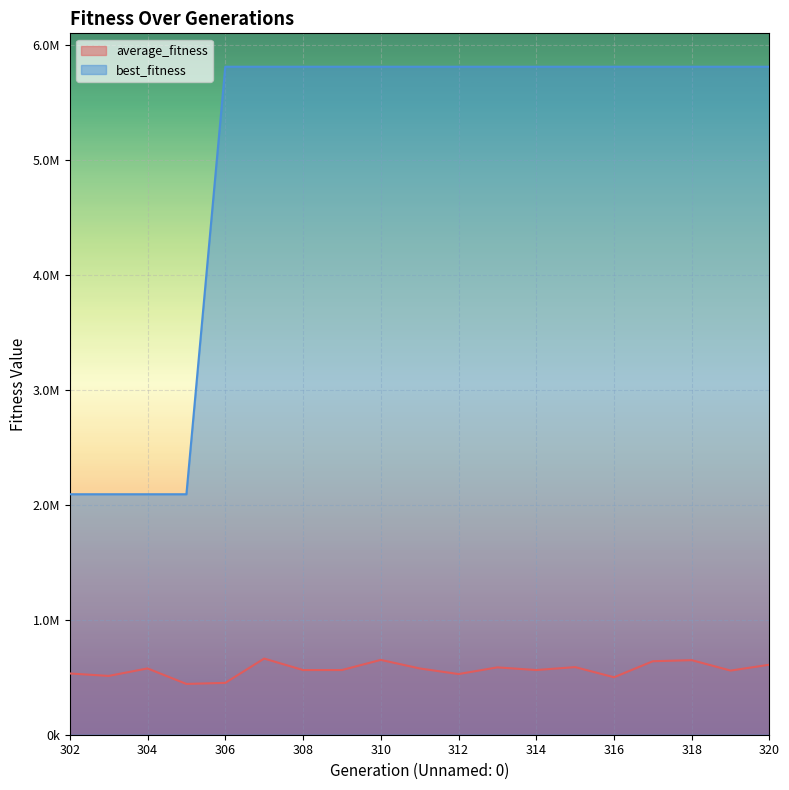

At how many categories does at least one series exceed 4038419?

15